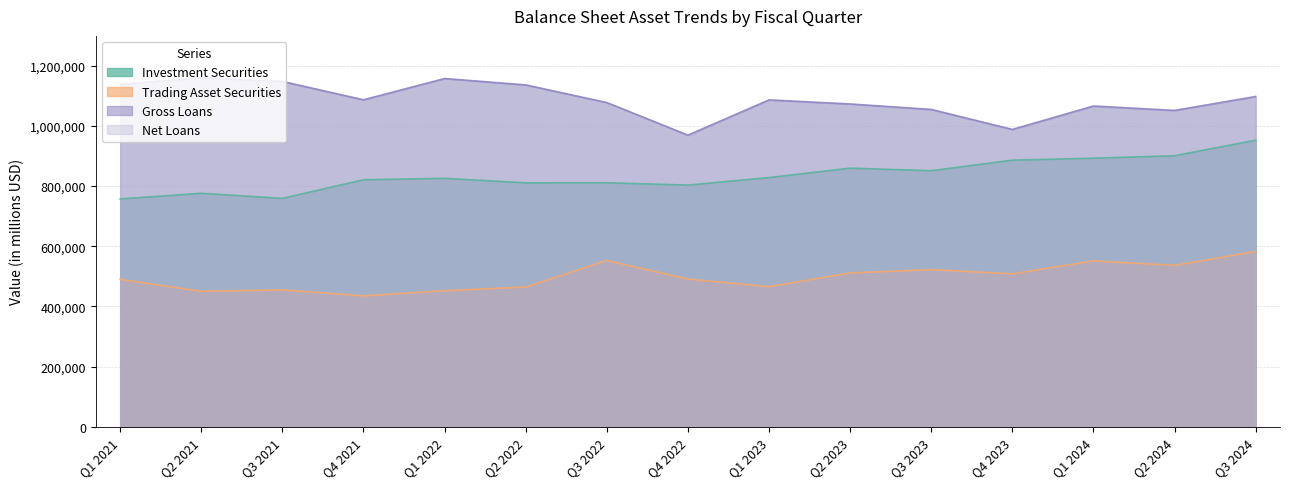

Which has a higher value, Q3 2021 or Q3 2024?

Q3 2024